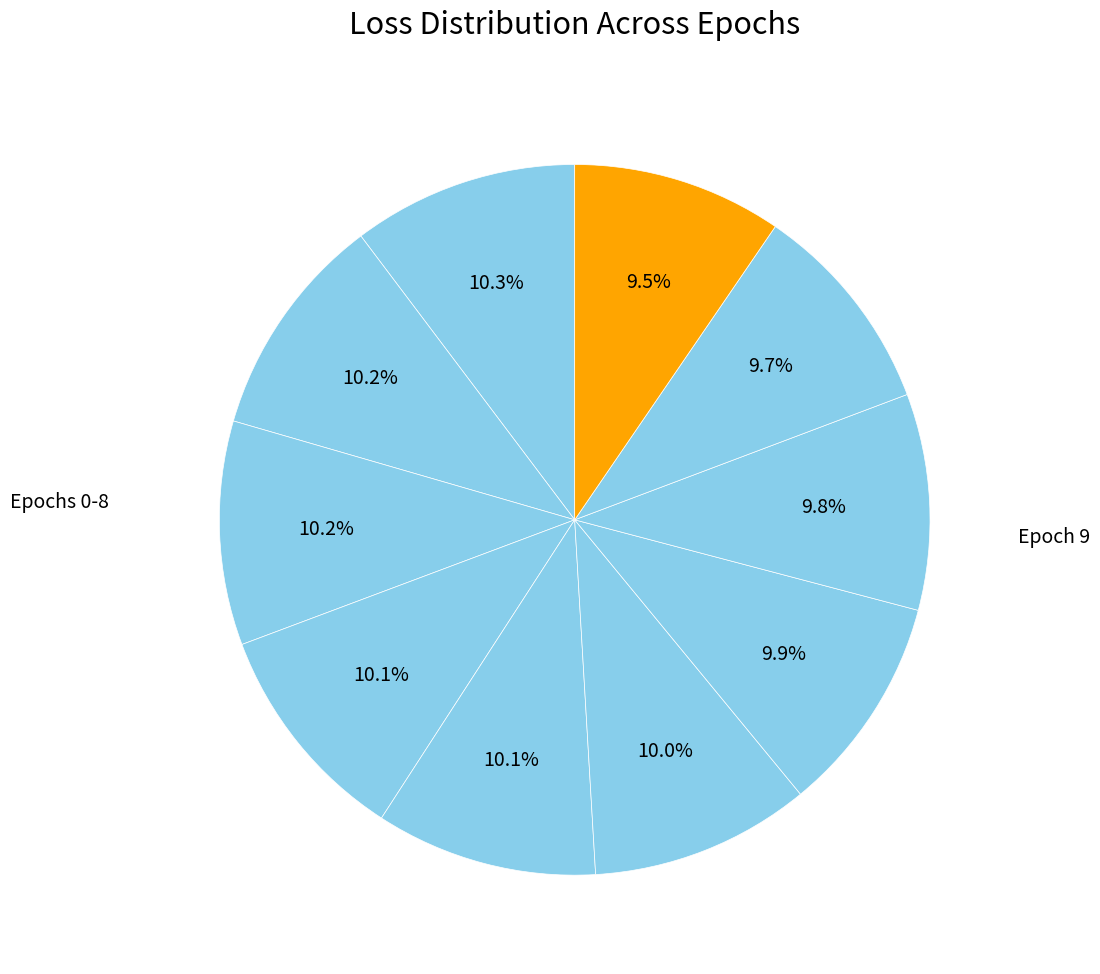

How many slices are in this pie chart?

10